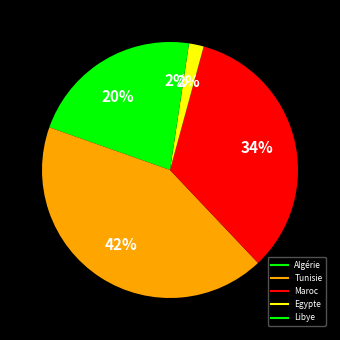

Is there a majority slice in this chart?

No